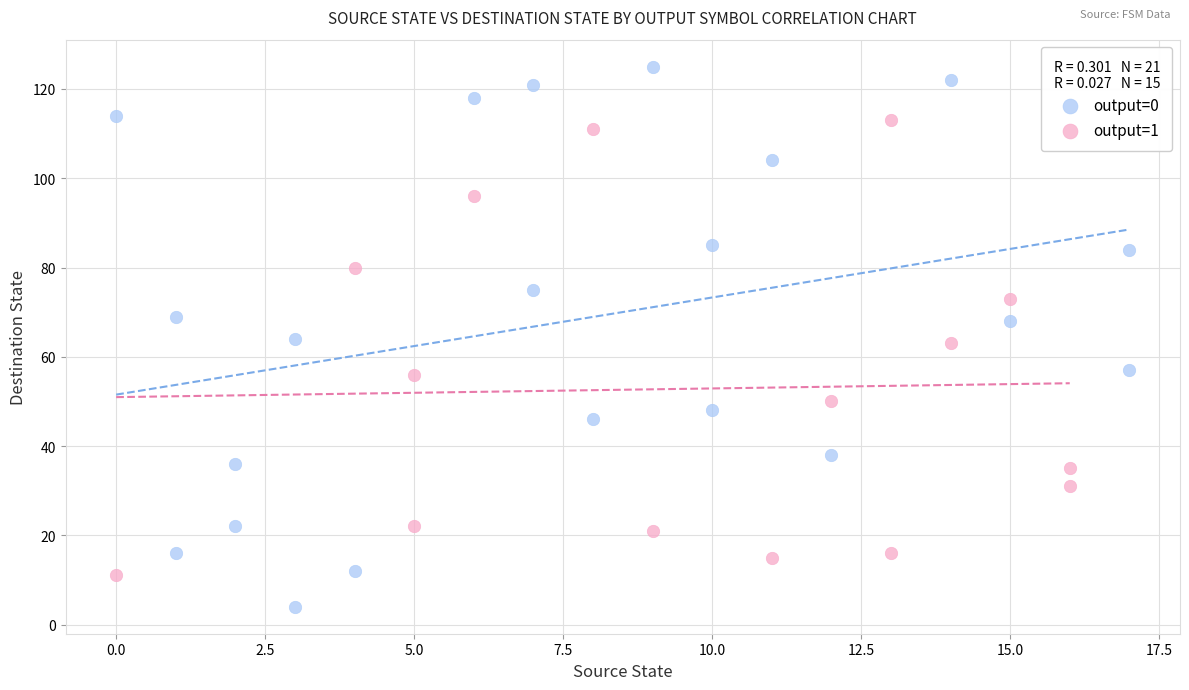

Which series has the widest spread of Y values?

output=0